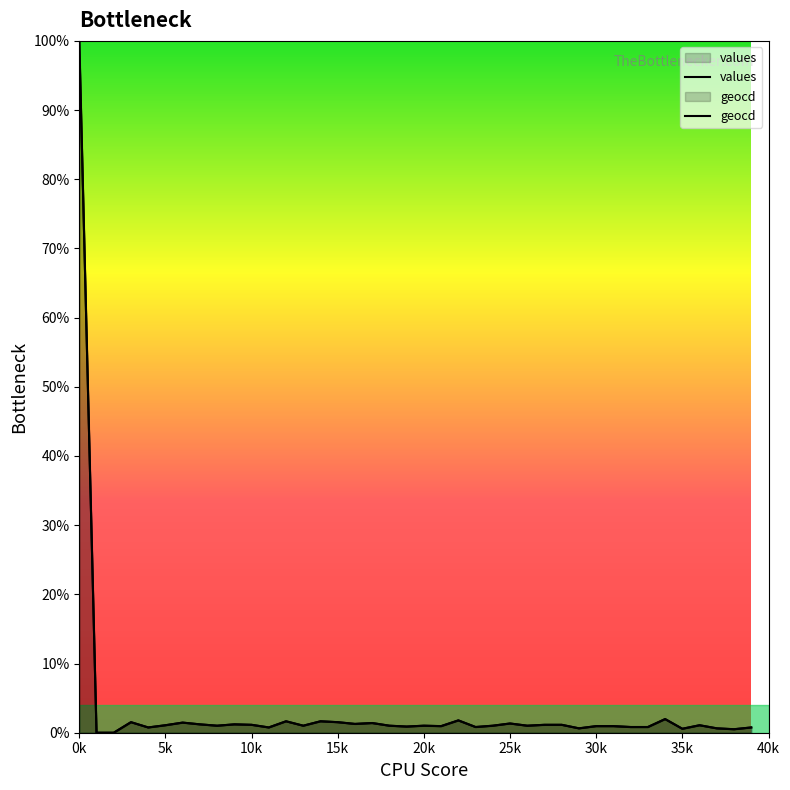

At how many categories does at least one series exceed 20?

1